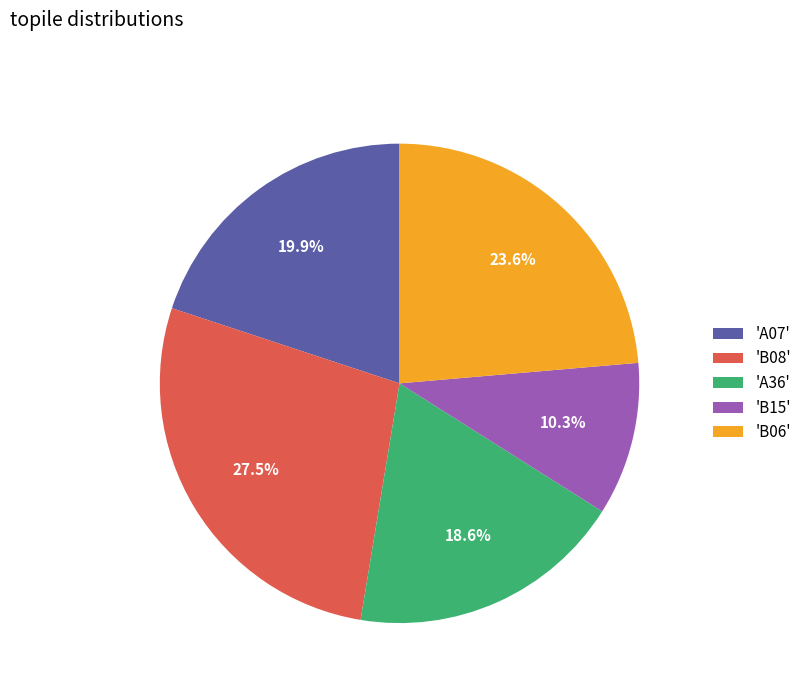

Is there a majority slice in this chart?

No